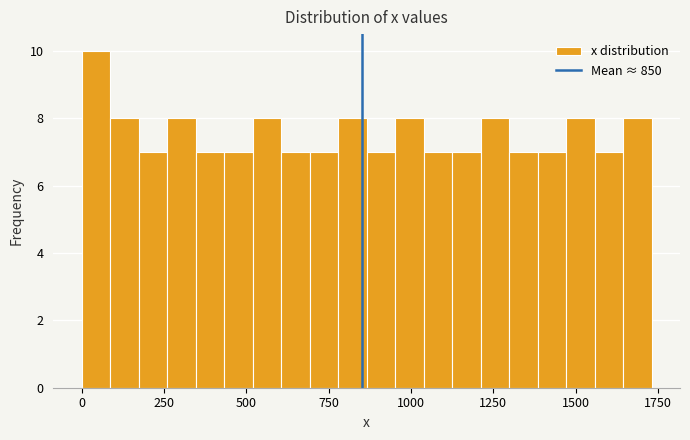

Read against the x-axis, roughly where is the centre of the tallest bar?

50